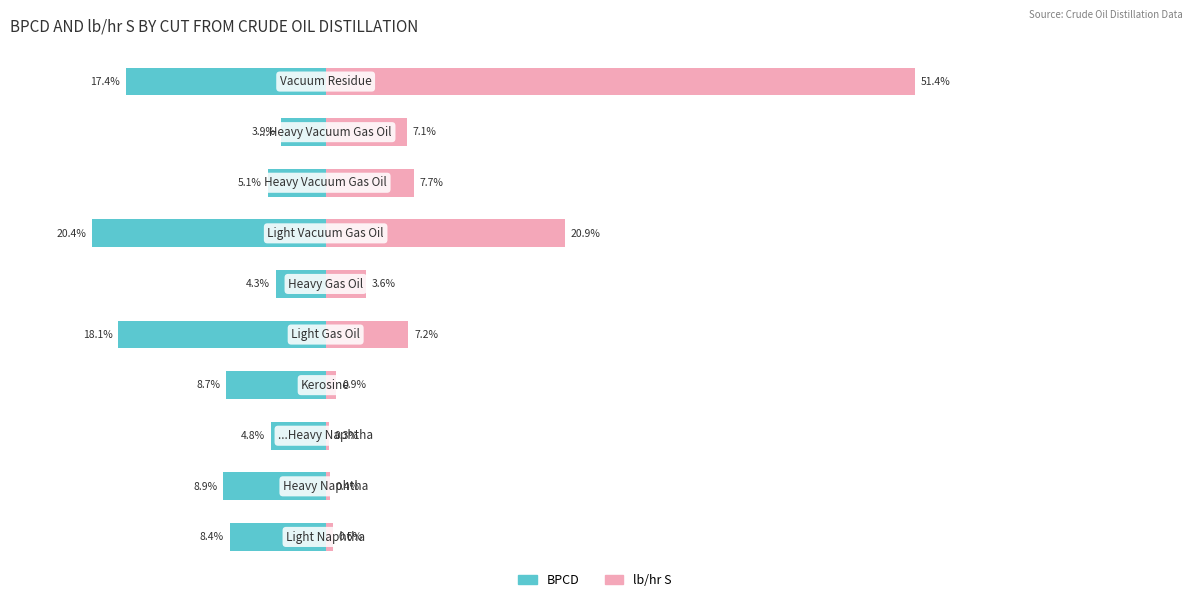

What is the value of the lb/hr S bar at the 3rd from the left?

0.3